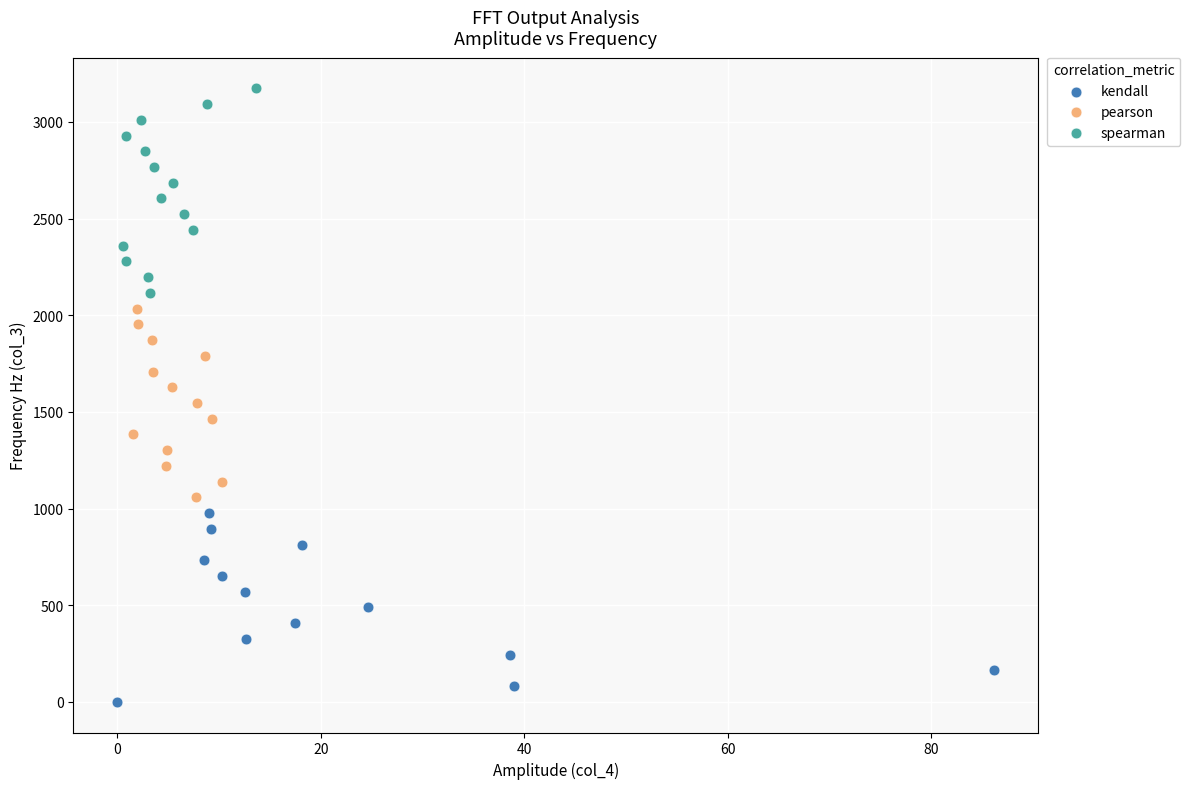

Which series reaches the minimum Y coordinate?

kendall